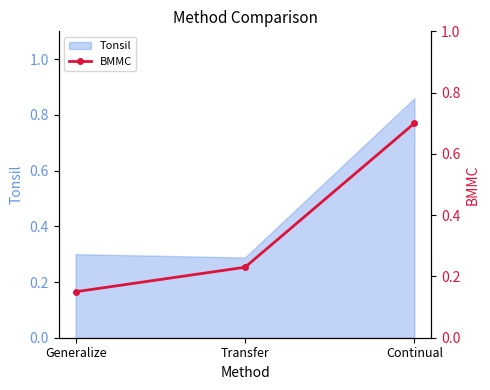

Is it true that Tonsil equals 0.5 at Transfer?

False